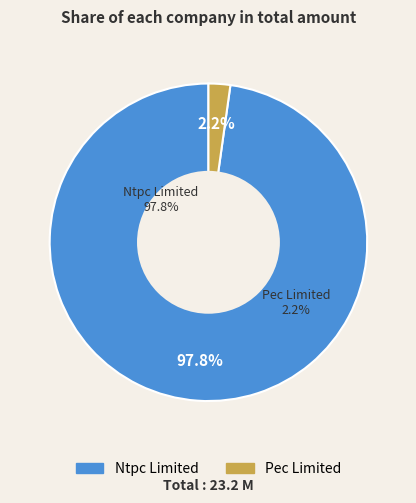

Approximately how many times larger is the value at Ntpc Limited compared to Pec Limited?

44.2